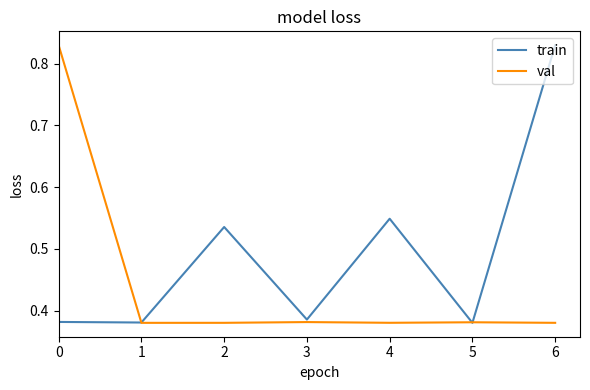

In train, how many points are higher than both neighbors (excluding endpoints)?

2